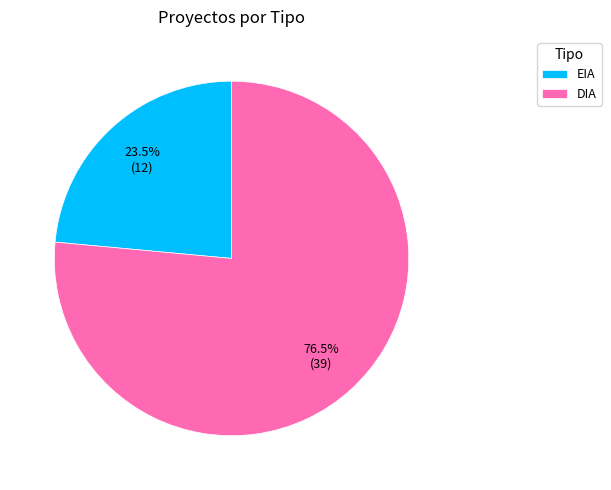

Which category has the smallest portion of the pie?

EIA